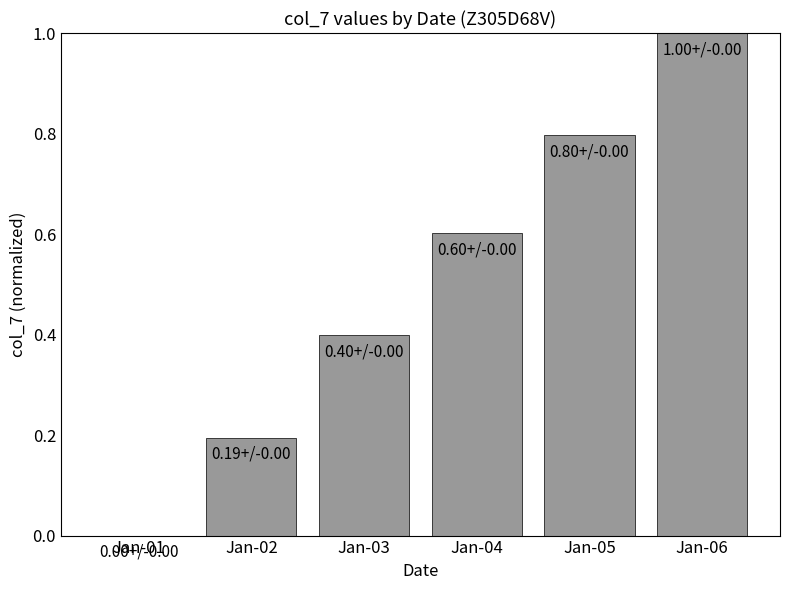

Is it true that the value at Jan-04 is 0.6?

True